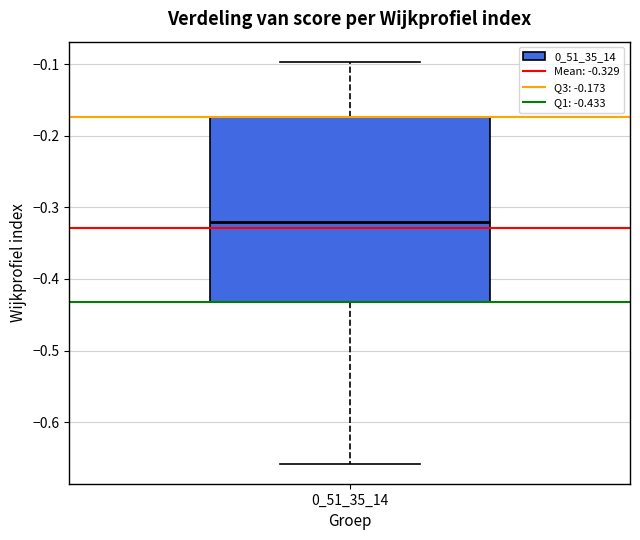

Transcribe this box plot: give where the median line is, the range the box spans, and where the two whiskers end, as read against the y-axis. The values are not printed on the chart, so give them approximately, as read against the axis.

median -0.32, box -0.43 to -0.17, whiskers -0.66 to -0.10